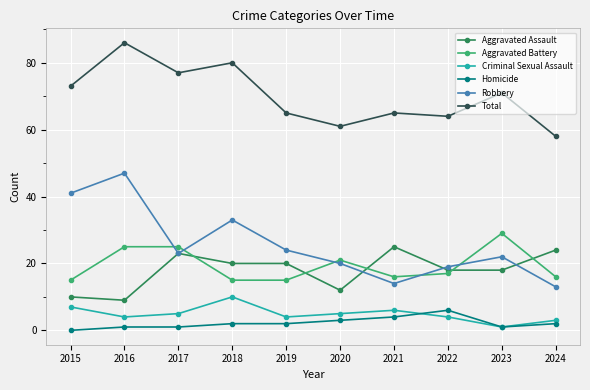

The Aggravated Battery series shows 17 at 2022. True or false?

True